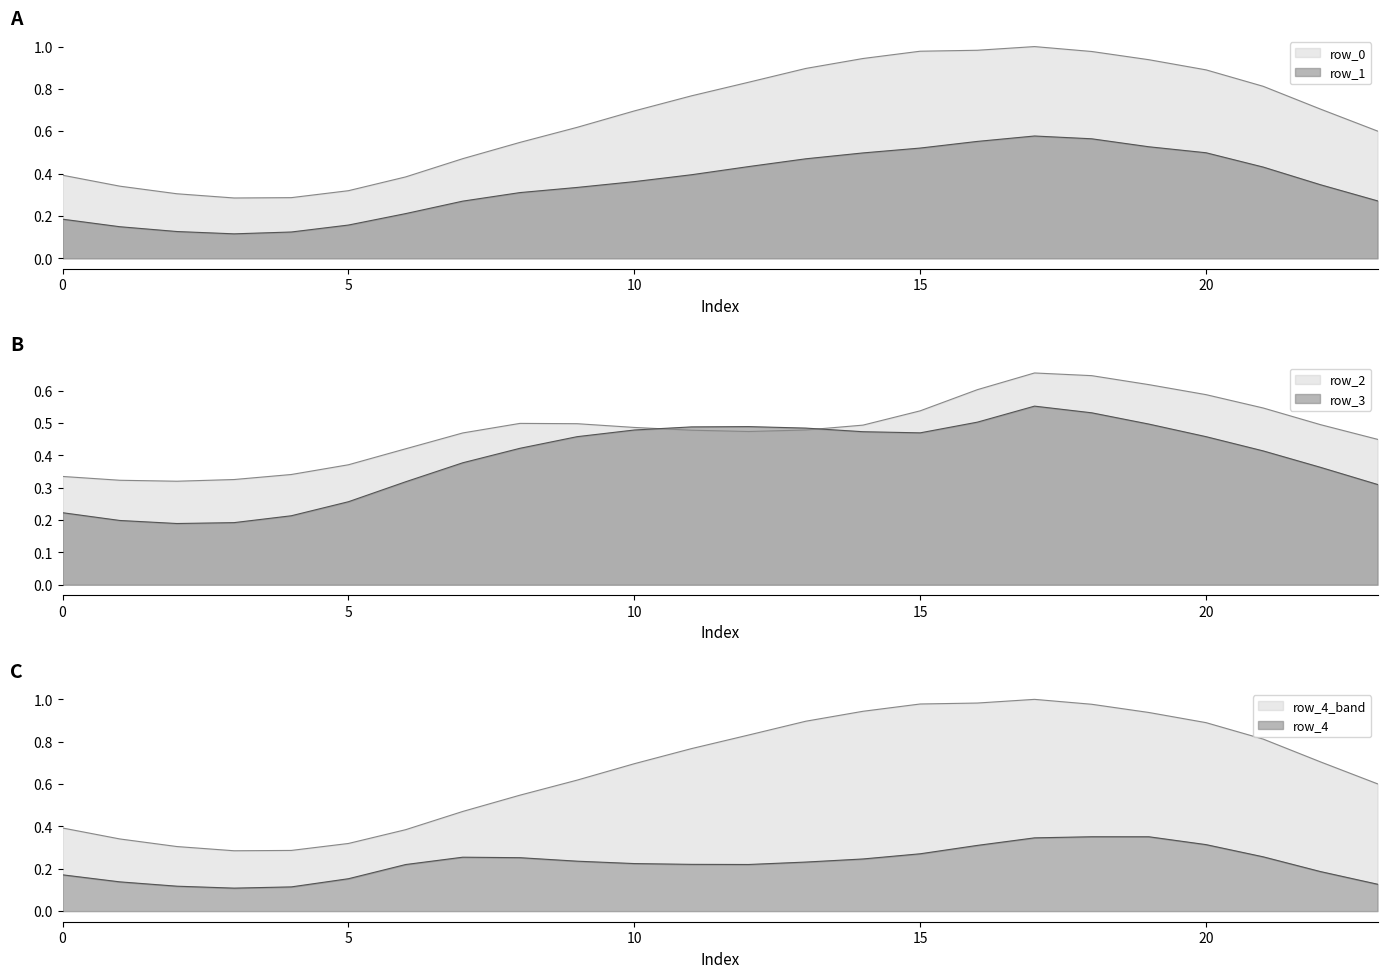

What is the difference between the maximum and minimum values in the row_3 series?

0.4